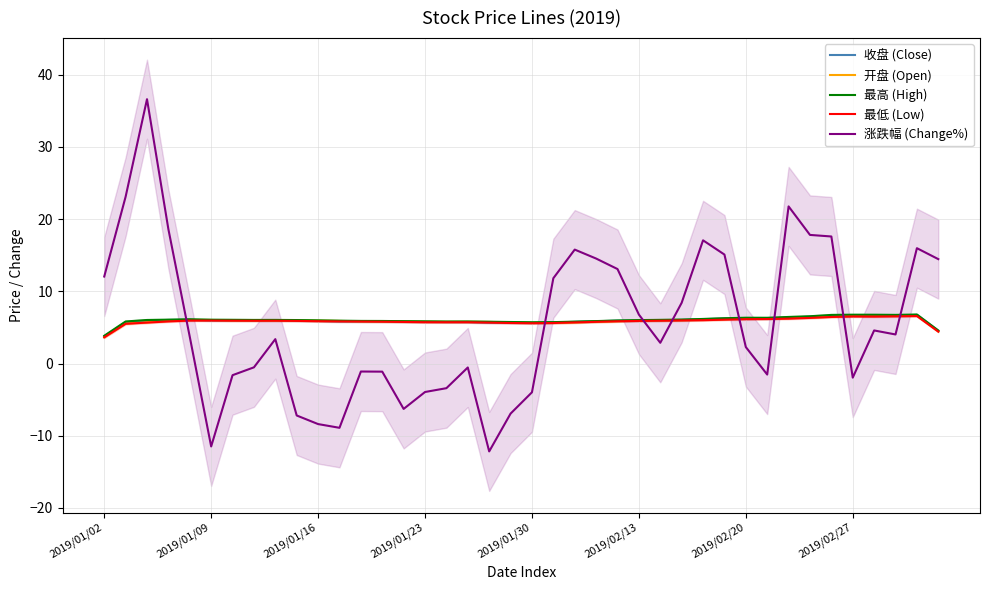

True or false: 开盘 (Open) has a value of 6.0 at 2019/01/09.

True